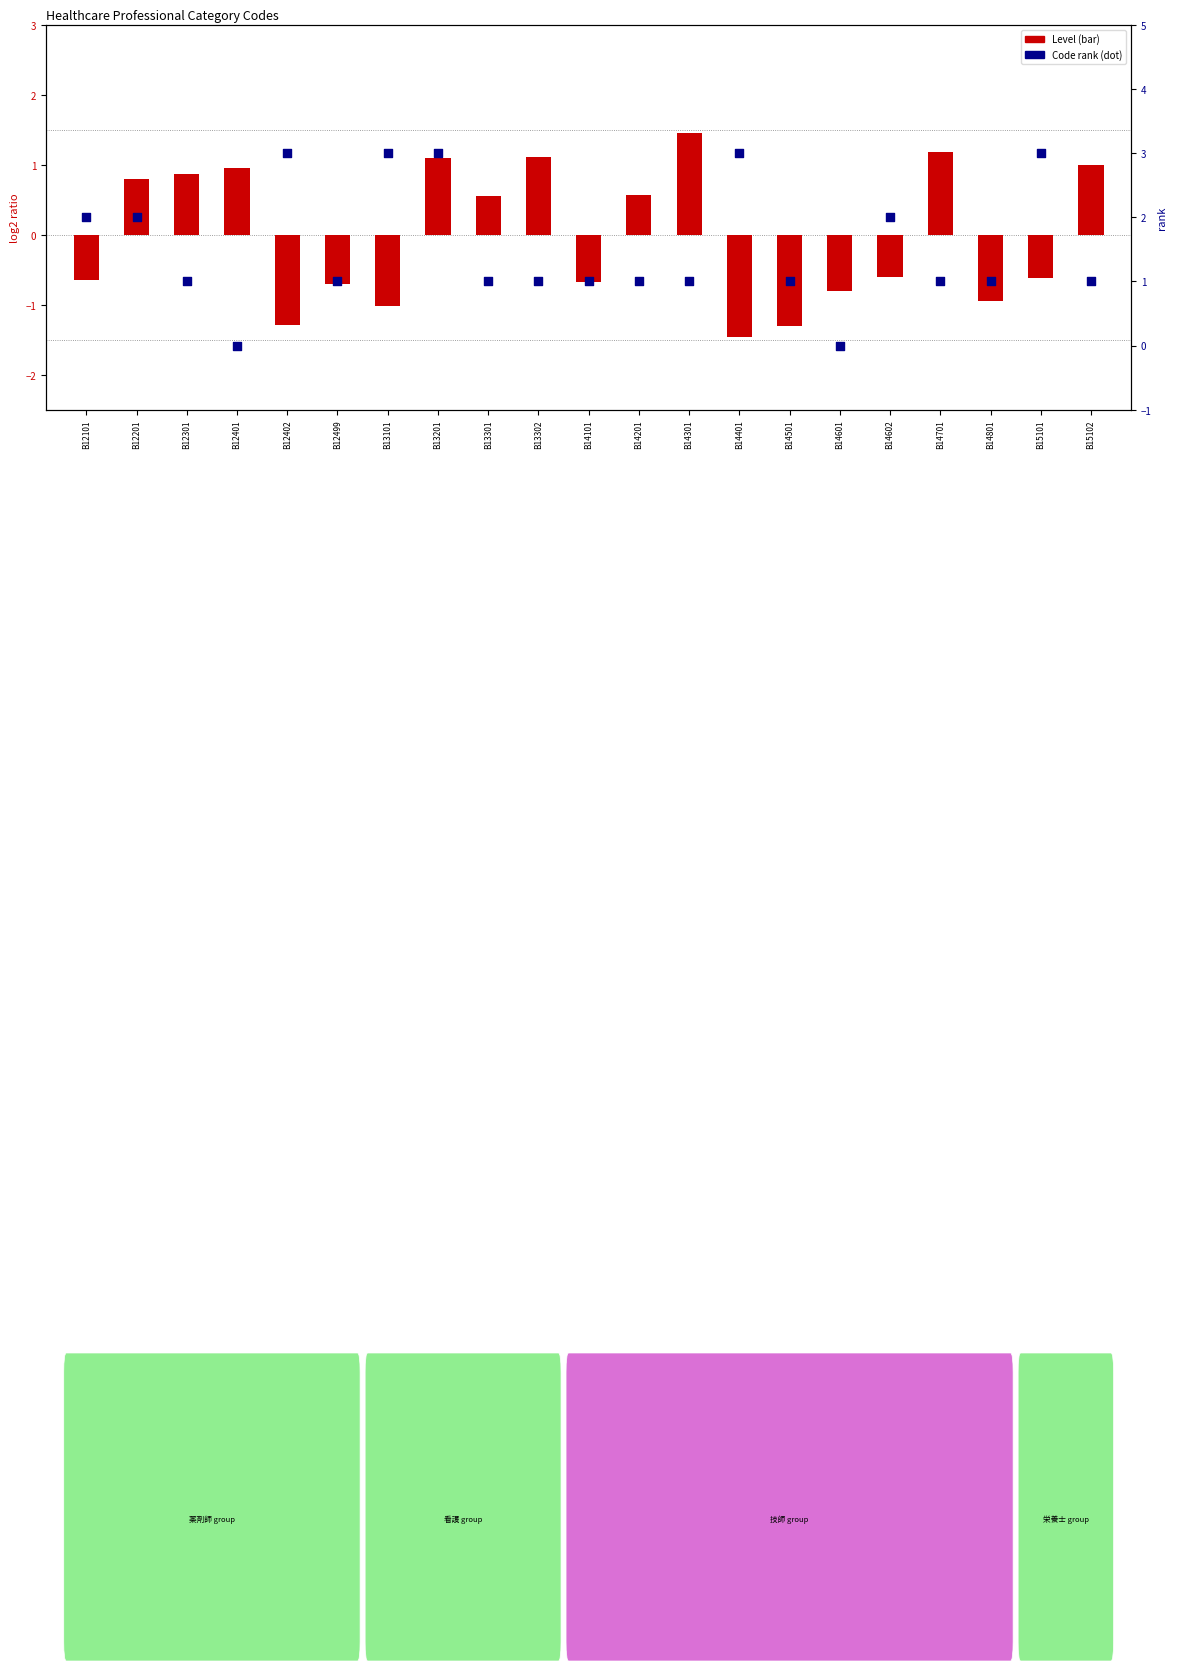

At which category is the sum across all series the highest?

B13201